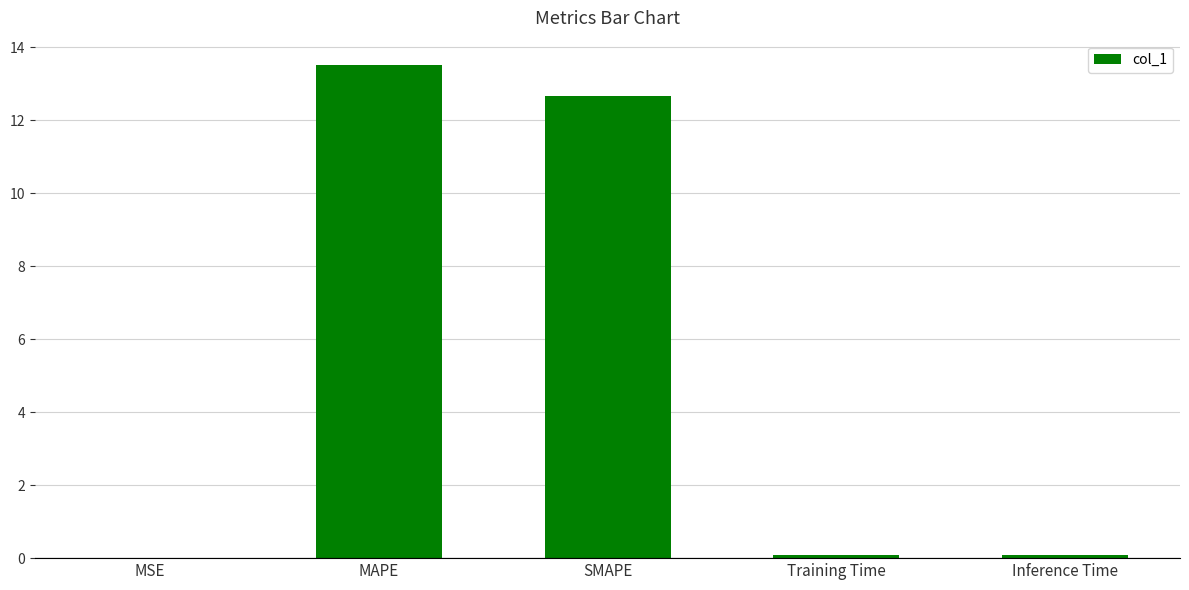

Between MAPE and Training Time, which is larger?

MAPE